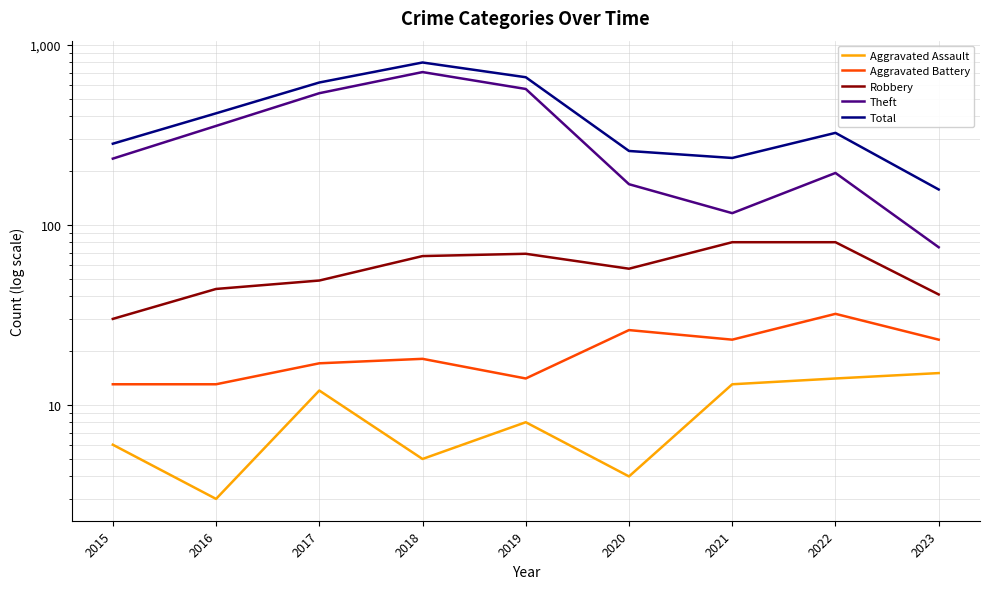

True or false: Robbery and Aggravated Battery cross at least once.

False